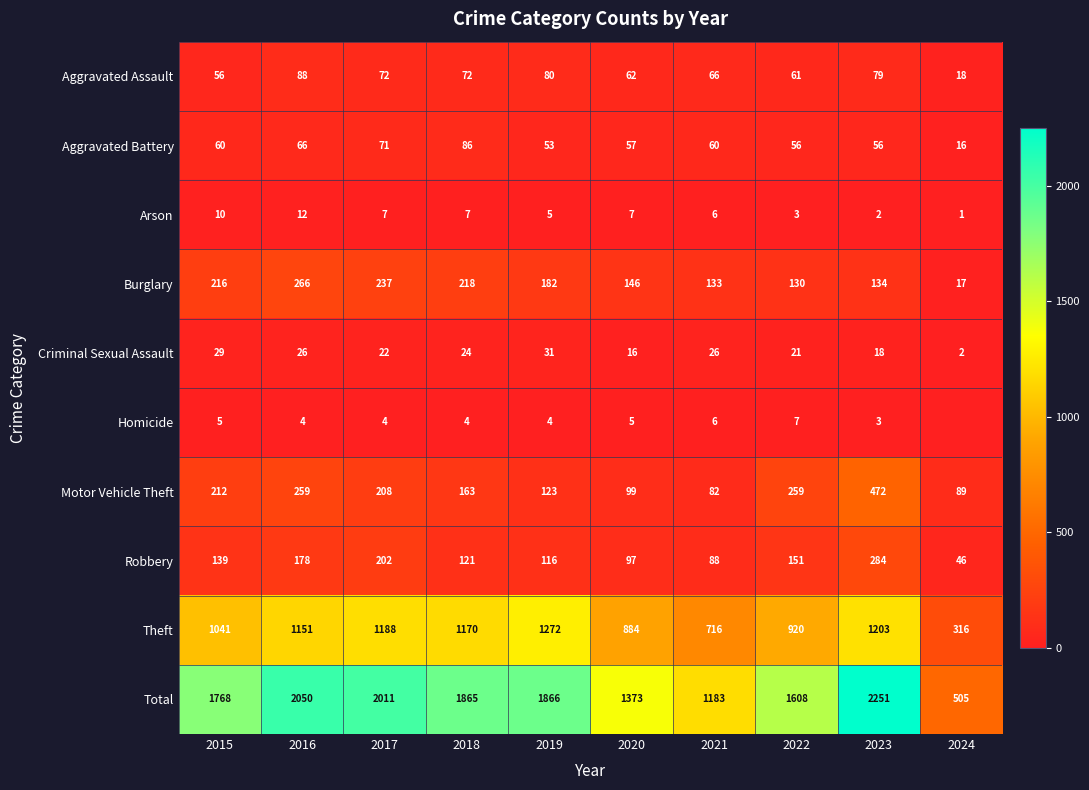

Where does the Criminal Sexual Assault series first go above 24?

2015